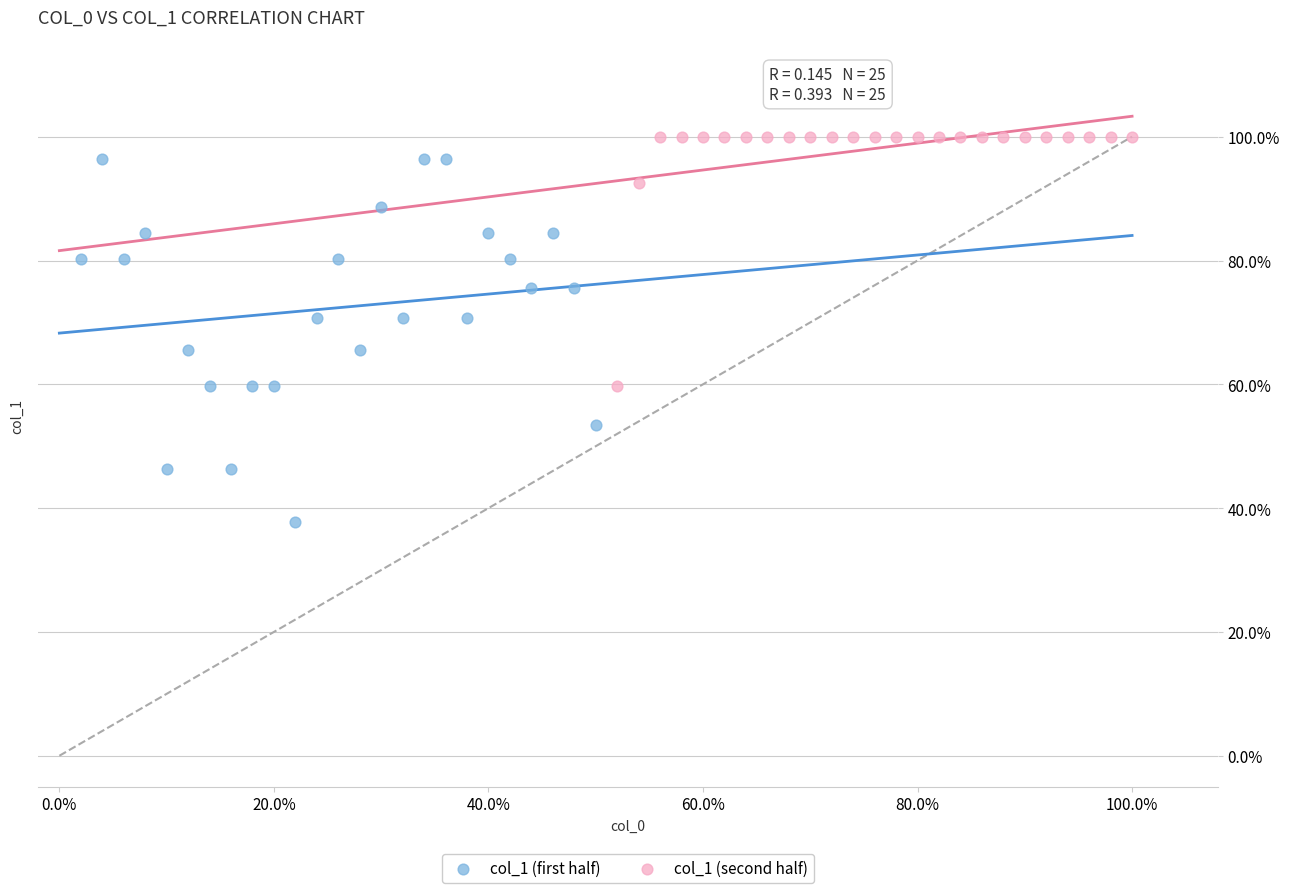

Which series reaches the maximum Y coordinate?

col_1 (second half)